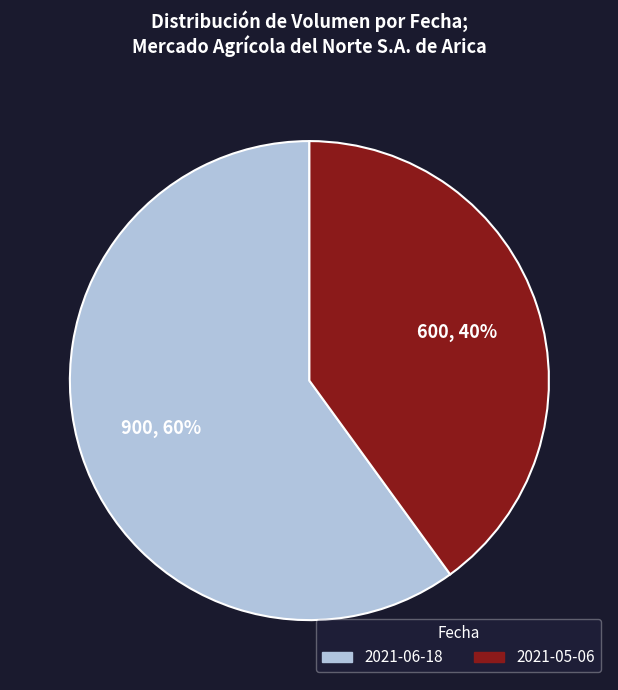

What is the majority slice?

2021-06-18